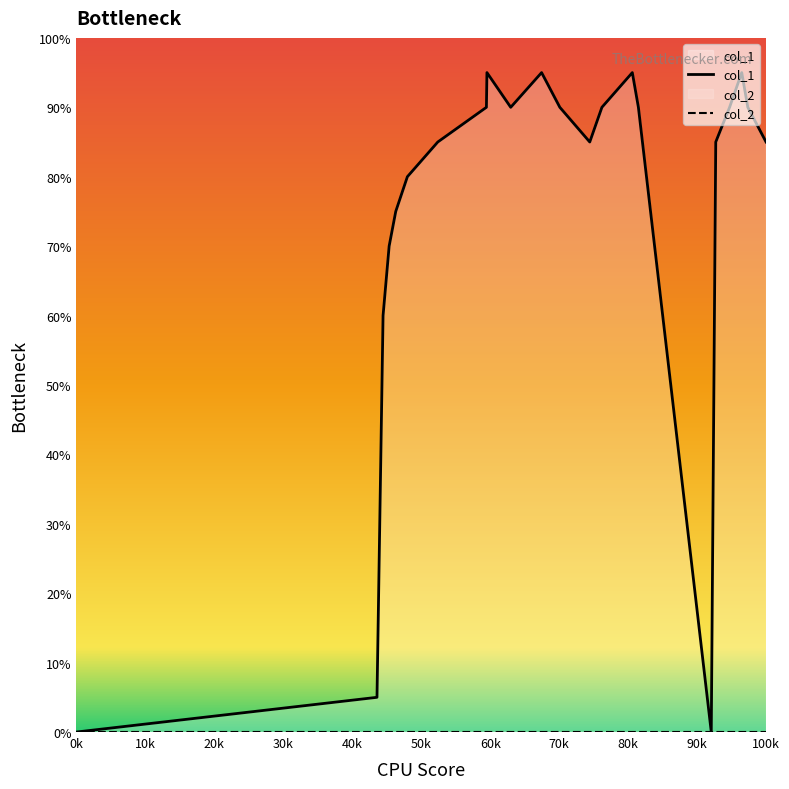

Reading right to left, transcribe all the data shown in this chart.

85	90	95	90	85	0	90	95	90	85	90	95	90	95	90	85	80	75	70	60	5	0